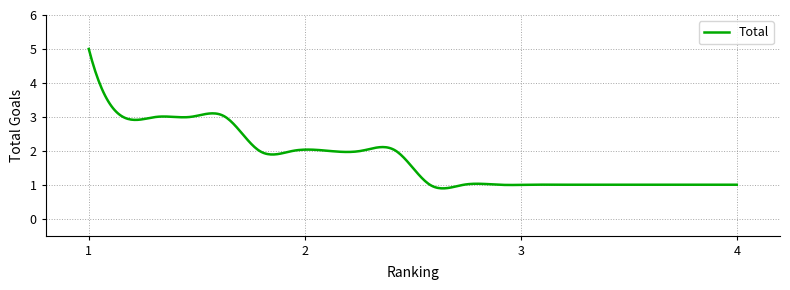

What is the average value?

1.8